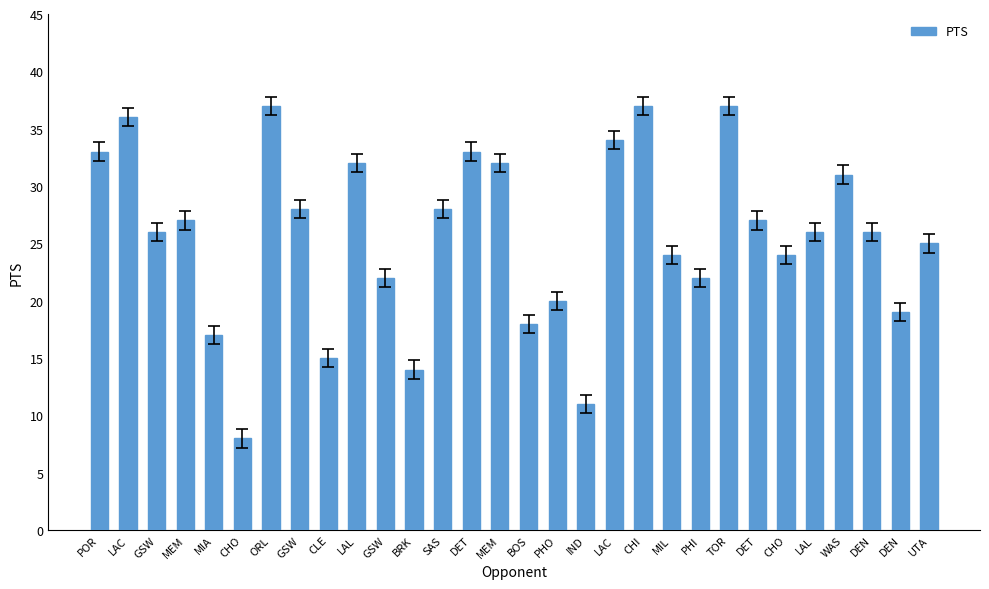

Count the number of categories in the chart.

30